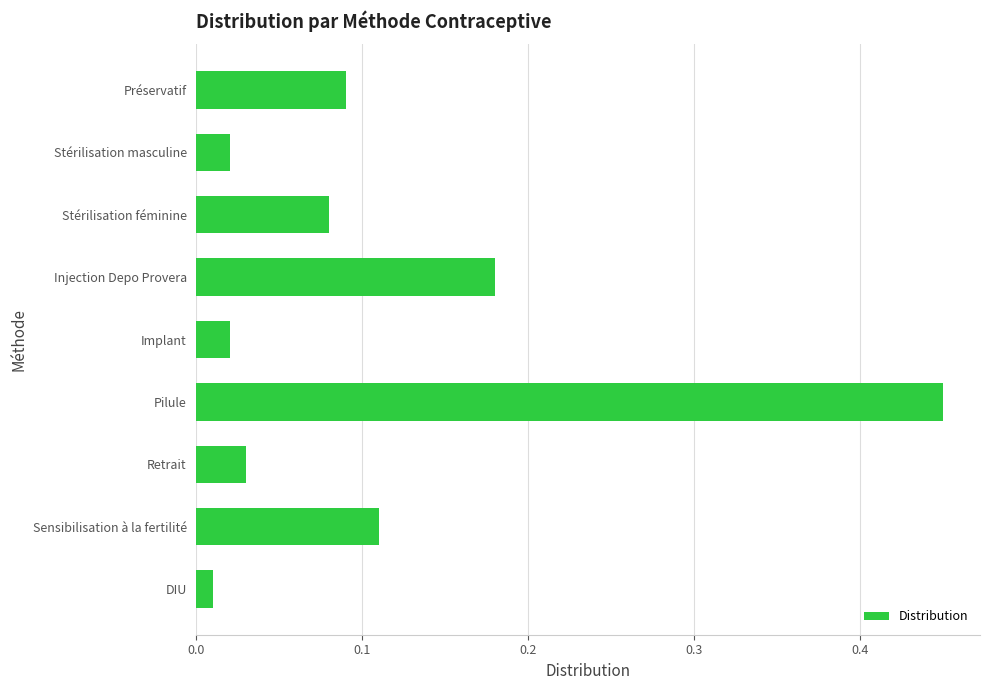

Where is the data nearest to the value 0?

DIU